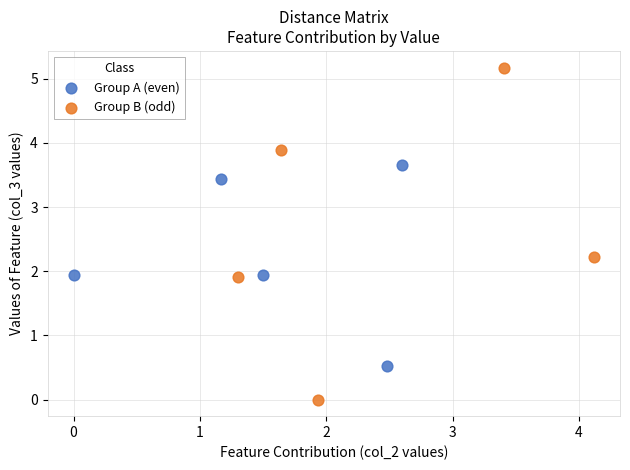

Which series contains the lowest Y value?

Group B (odd)